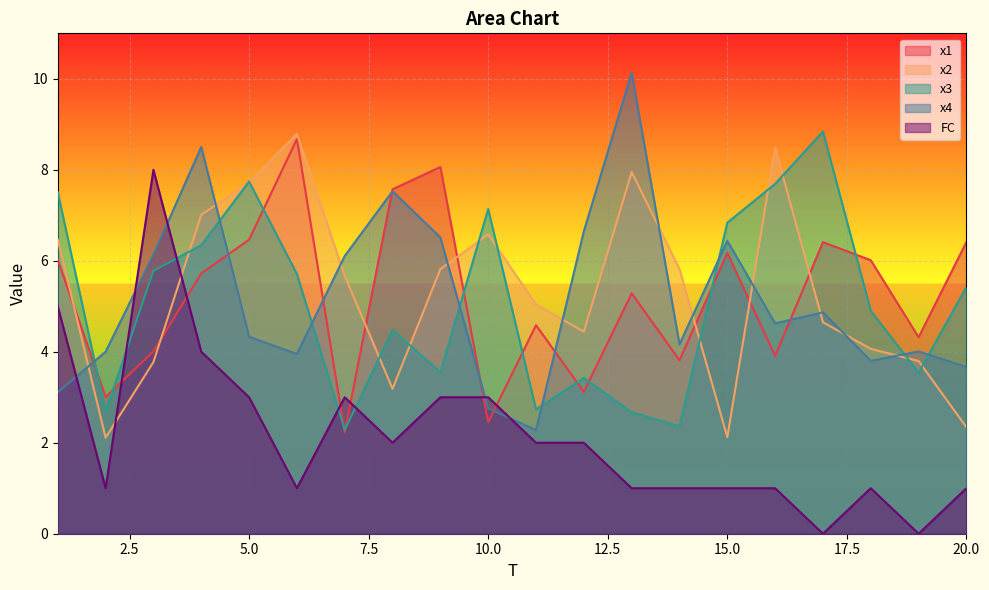

At which category is the sum across all series the highest?

4